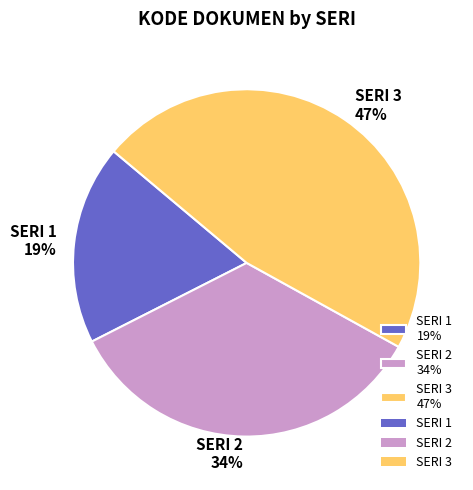

Count the number of slices in the pie.

3